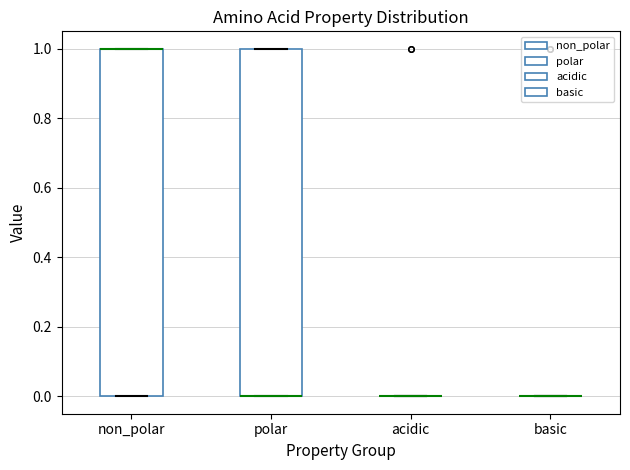

Reading left to right, transcribe this box plot: for each box, give where its median line is, the range the box spans, and where its two whiskers end, as read against the y-axis. The values are not printed on the chart, so give them approximately, as read against the axis.

non_polar: median 1 (drawn on the box's upper edge), box 0 to 1, whiskers 0 to 1
polar: median 0 (drawn on the box's lower edge), box 0 to 1, whiskers 0 to 1
acidic: box collapsed to a line at 0, whiskers 0 to 0
basic: box collapsed to a line at 0, whiskers 0 to 0